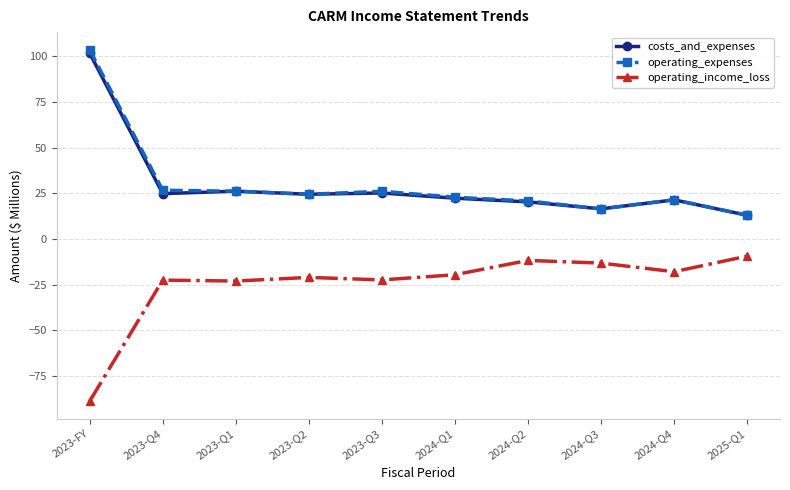

True or false: operating_income_loss and operating_expenses cross at least once.

False